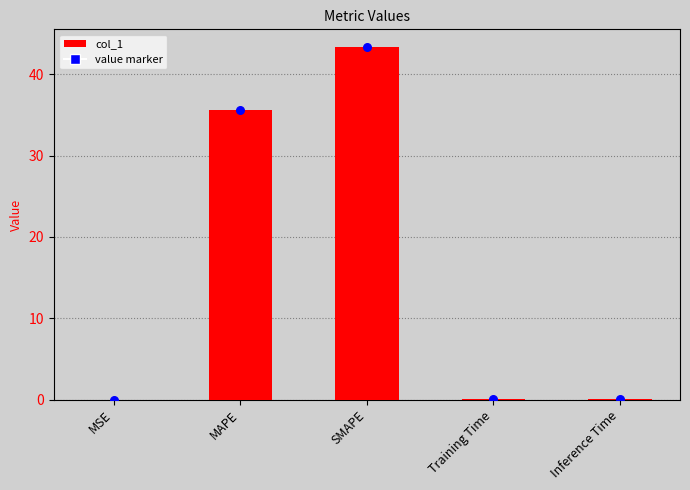

What is the change in value from SMAPE to Inference Time?

-43.3